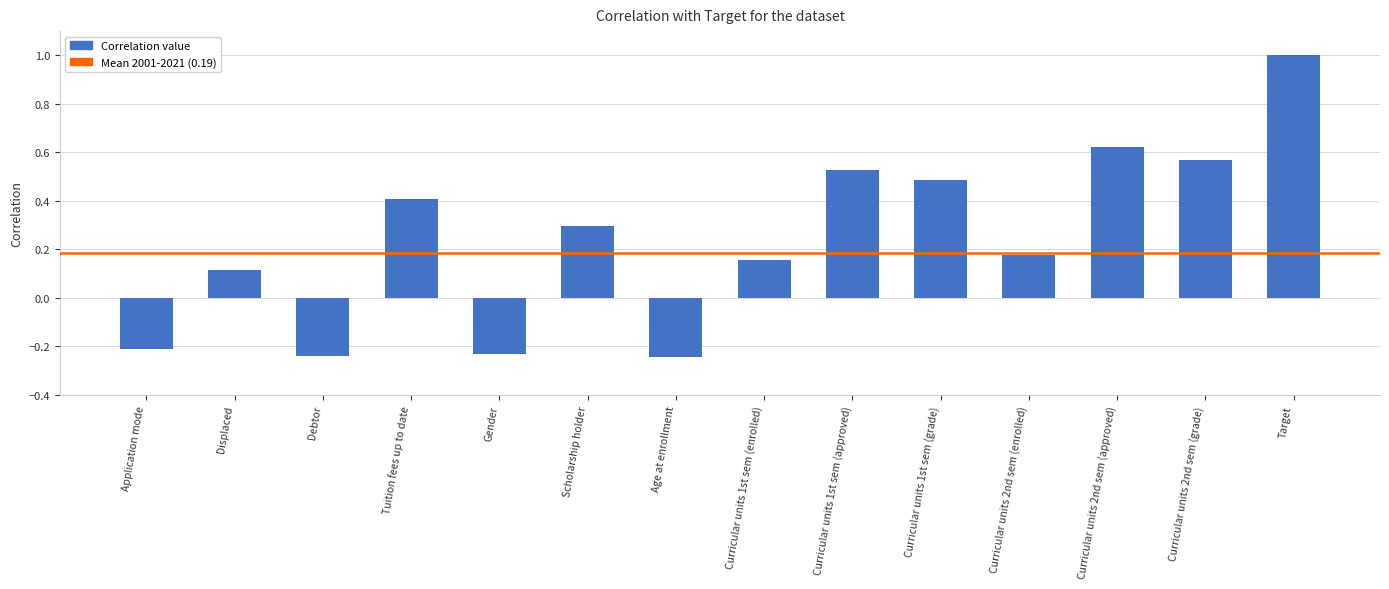

What is the label of the 7th bar from the right?

Curricular units 1st sem (enrolled)